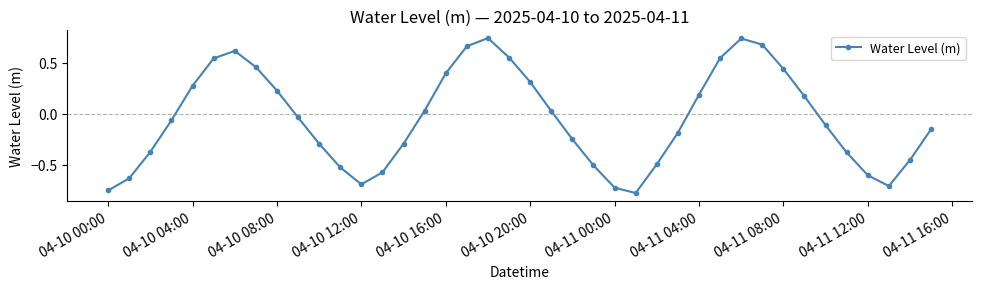

What is the difference between the second highest and second lowest values?

1.5